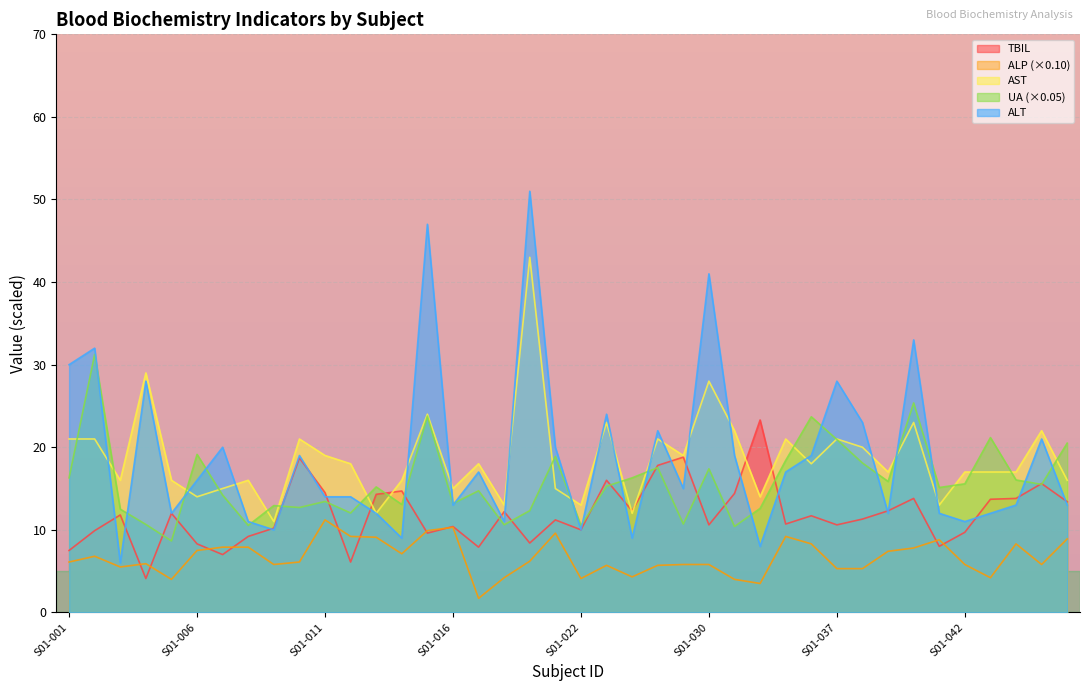

Reading right to left, transcribe all the data shown in this chart.

TBIL: 13.4	15.6	13.8	13.7	9.7	8.0	13.8	12.3	11.3	10.6	11.7	10.7	23.3	14.4	10.6	18.8	17.8	12.3	16.0	10.0	11.2	8.4	12.2	7.9	10.4	9.6	14.7	14.3	6.1	14.5	18.7	10.2	9.2	7.0	8.3	12.0	4.1	11.8	9.9	7.5
ALP: 8.9	5.8	8.3	4.2	5.8	8.8	7.8	7.4	5.3	5.3	8.3	9.2	3.5	4.0	5.8	5.8	5.7	4.3	5.7	4.1	9.6	6.2	4.2	1.7	10.3	9.9	7.1	9.1	9.2	11.2	6.1	5.8	7.9	7.9	7.5	4.0	5.9	5.5	6.8	6.1
AST: 16.0	22.0	17.0	17.0	17.0	13.0	23.0	17.0	20.0	21.0	18.0	21.0	14.0	22.0	28.0	19.0	21.0	12.0	23.0	13.0	15.0	43.0	13.0	18.0	15.0	24.0	16.0	12.0	18.0	19.0	21.0	11.0	16.0	15.0	14.0	16.0	29.0	16.0	21.0	21.0
UA: 20.5	15.5	16.0	21.2	15.6	15.1	25.4	15.9	18.1	20.9	23.7	18.4	12.6	10.4	17.4	10.7	17.5	16.3	15.3	10.5	18.9	12.3	10.6	14.7	13.2	23.8	13.1	15.2	12.0	13.4	12.7	12.9	10.5	14.2	19.1	8.7	10.7	12.5	31.2	16.3
ALT: 13.0	21.0	13.0	12.0	11.0	12.0	33.0	12.0	23.0	28.0	19.0	17.0	8.0	19.0	41.0	15.0	22.0	9.0	24.0	10.0	20.0	51.0	11.0	17.0	13.0	47.0	9.0	12.0	14.0	14.0	19.0	10.0	11.0	20.0	16.0	12.0	28.0	6.0	32.0	30.0